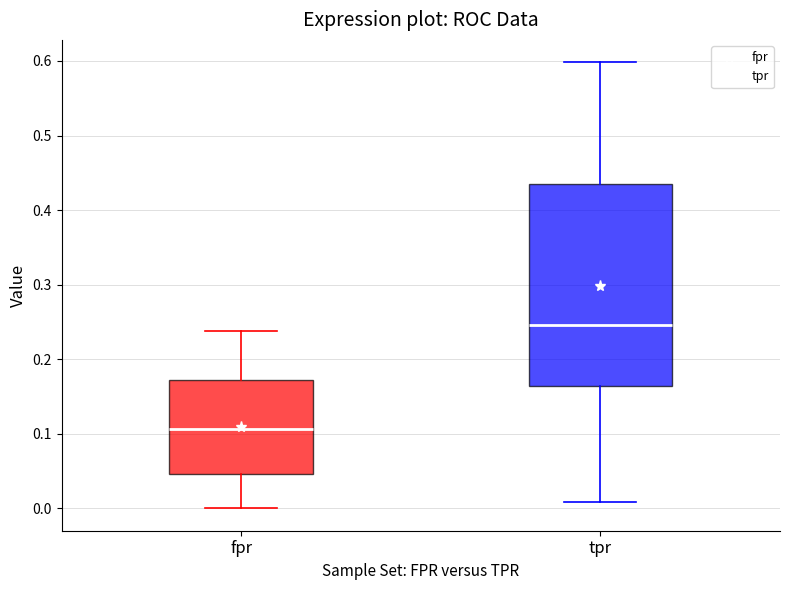

Which box has the highest median line?

tpr